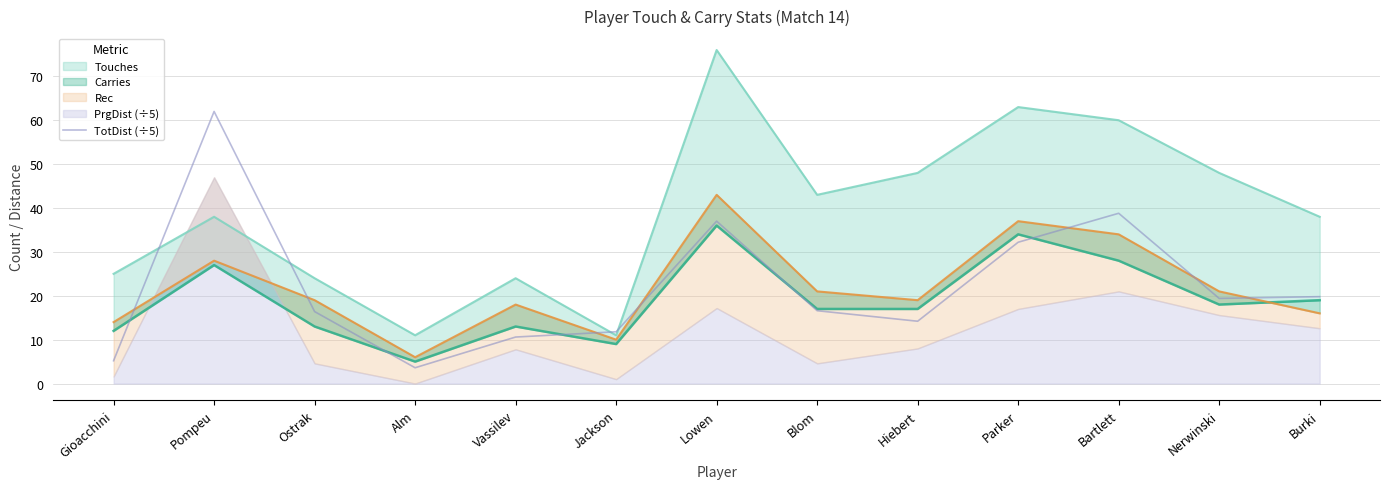

True or false: TotDist (÷5) has a value of 24.5 at Blom.

False